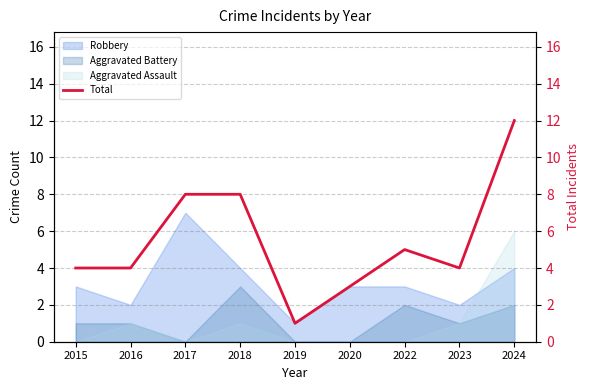

What is the minimum value shown in the chart?

1